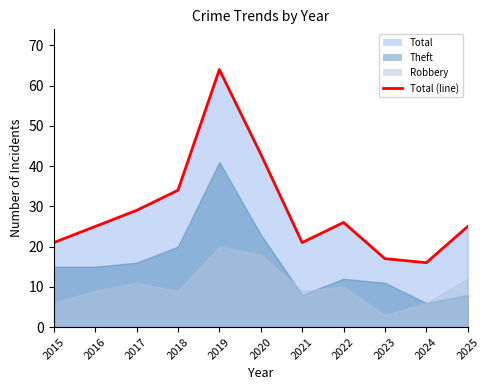

True or false: Theft and Total cross at least once.

False